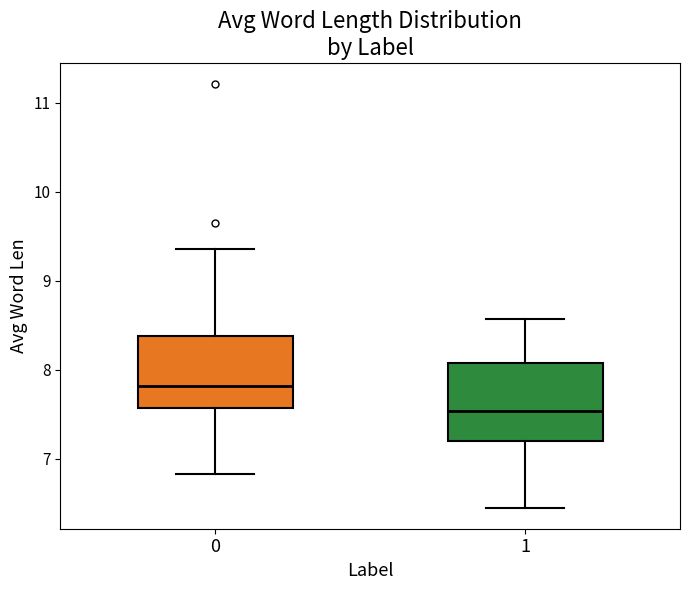

Where is the upper edge of the box at x = 0 on the y-axis? The values are not printed on the chart, so give them approximately, as read against the axis.

8.4